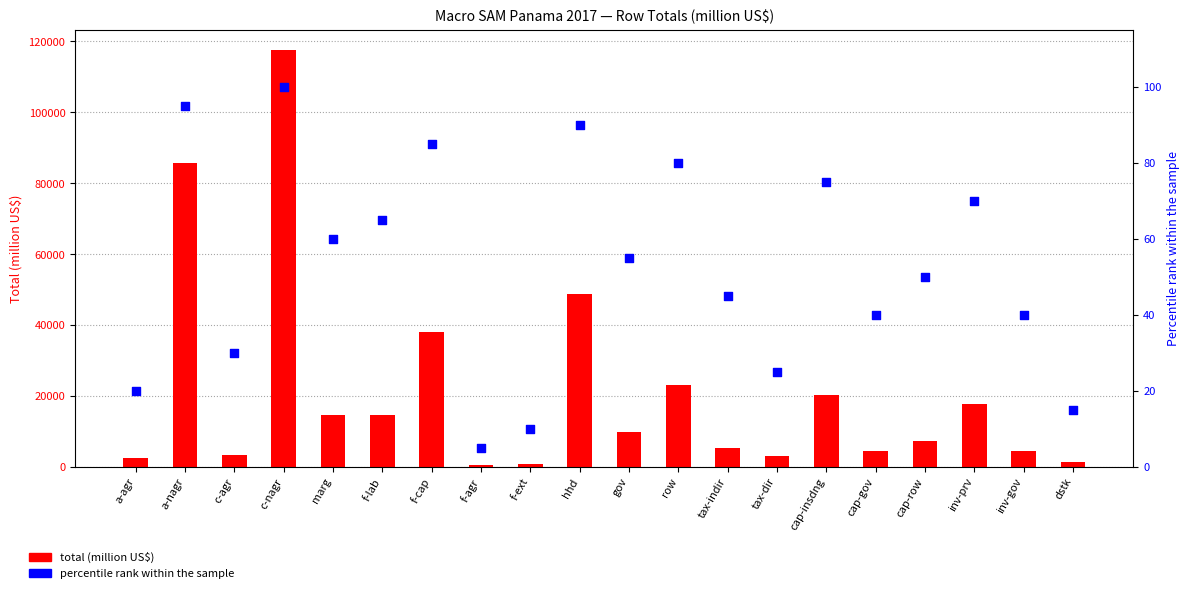

What is the total value across all series at cap-insdng?

20310.8